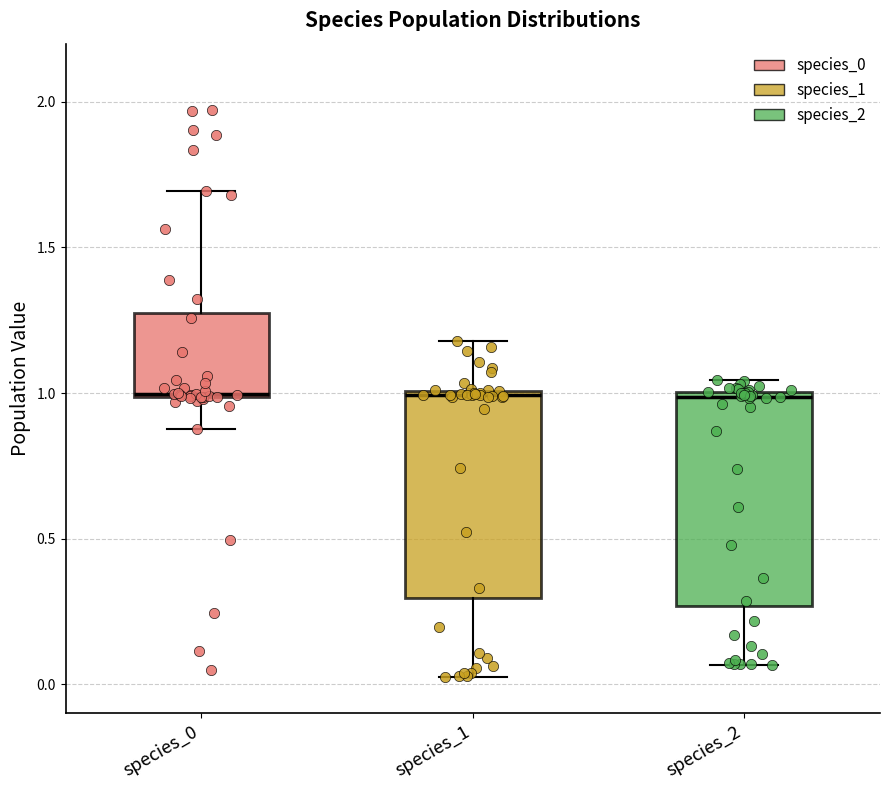

Reading left to right, transcribe this box plot: for each box, give where its median line is, the range the box spans, and where its two whiskers end, as read against the y-axis. The values are not printed on the chart, so give them approximately, as read against the axis.

species_0: median 1.00, box 1.00 to 1.25, whiskers 0.90 to 1.70
species_1: median 1.00, box 0.30 to 1.00, whiskers 0.00 to 1.20
species_2: median 1.00 (just below the box's upper edge), box 0.25 to 1.00, whiskers 0.05 to 1.05